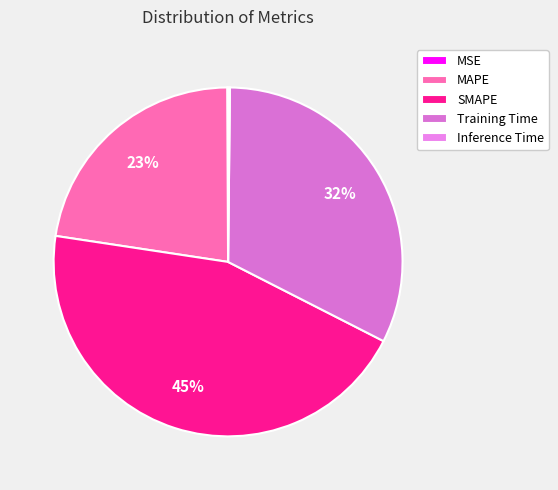

Is it true that SMAPE is 45% of the pie?

True